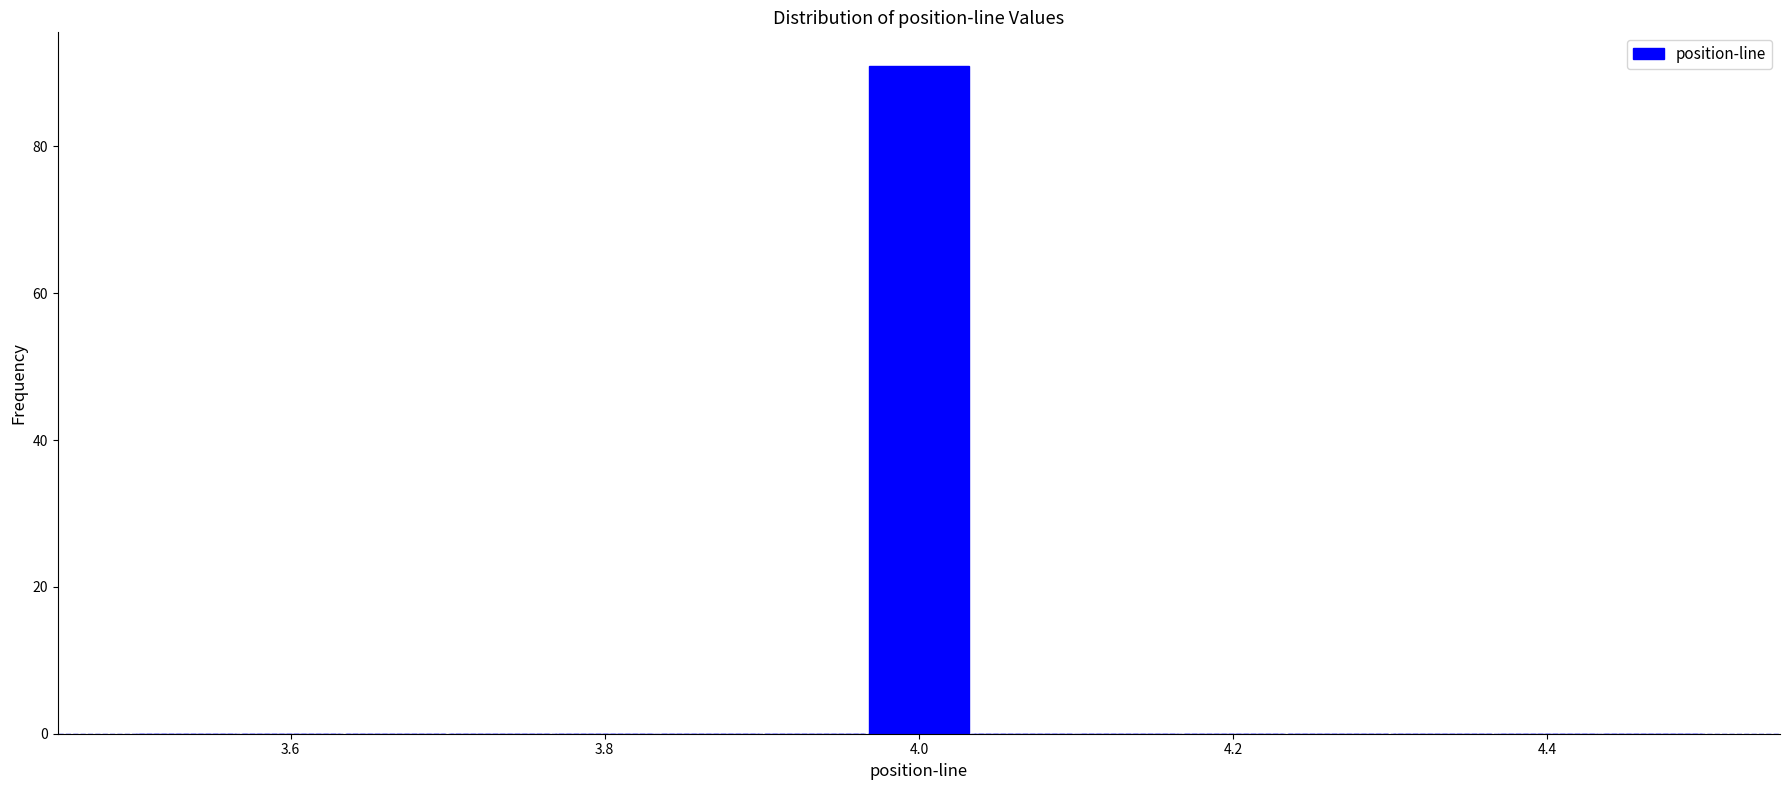

Read against the x-axis, roughly where is the centre of the tallest bar?

4.00